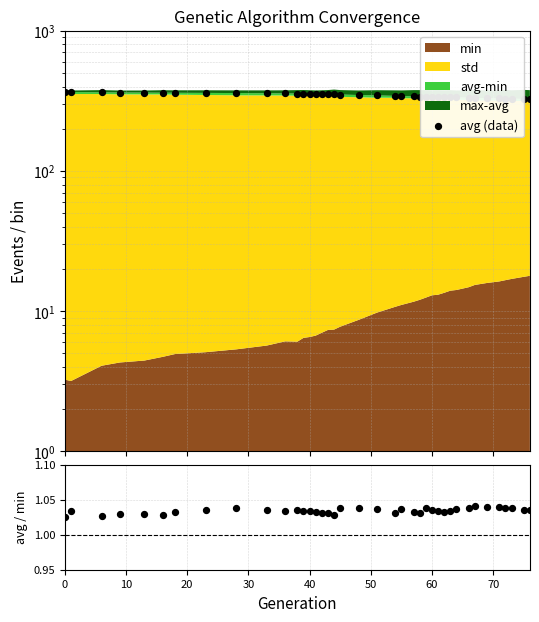

Which series reaches the maximum Y coordinate?

avg (data)